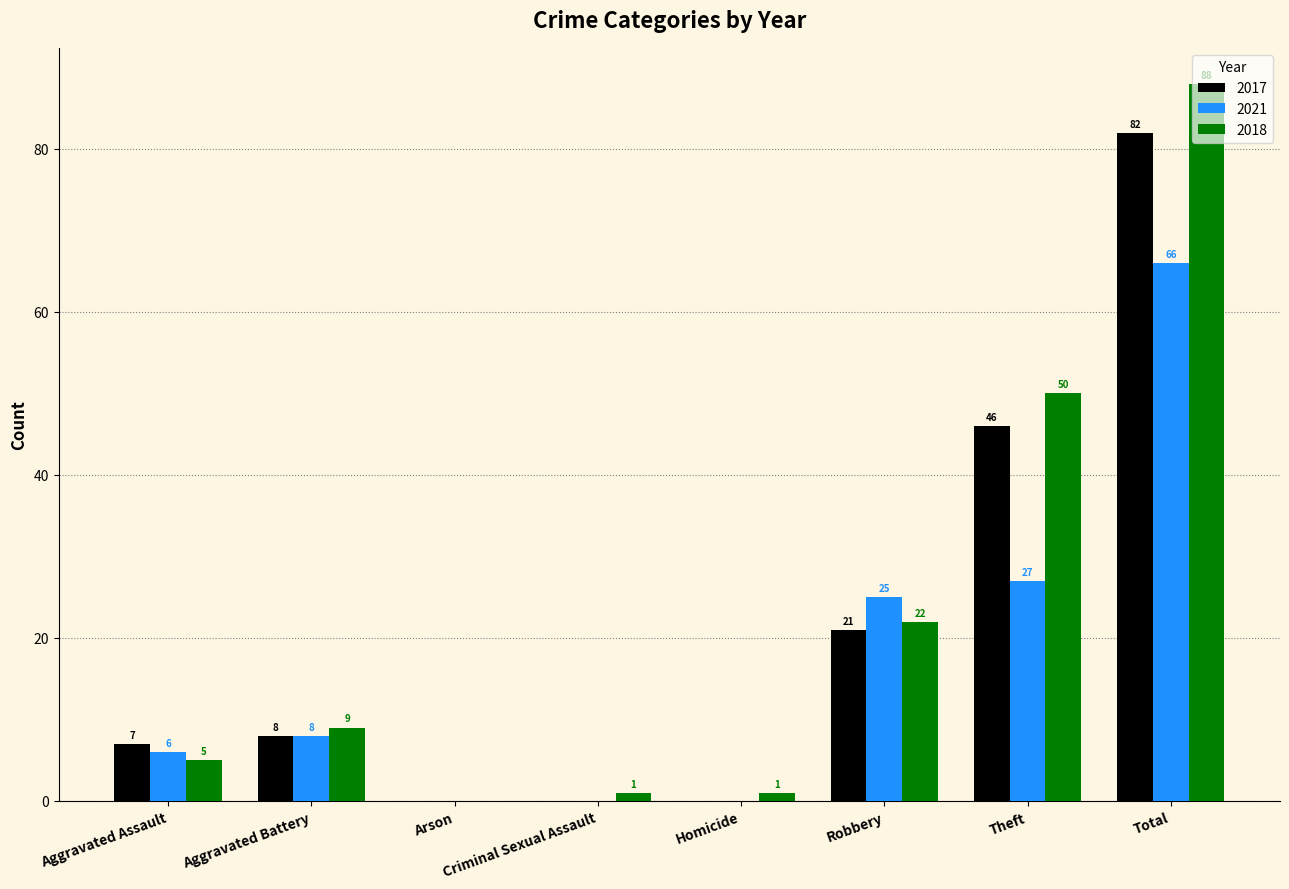

What is the sum of the 2021 values at Arson and Total?

66